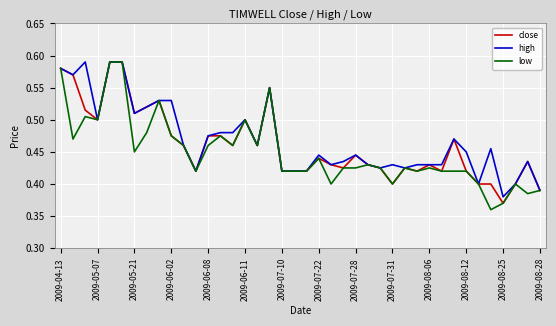

True or false: close and low cross at least once.

False